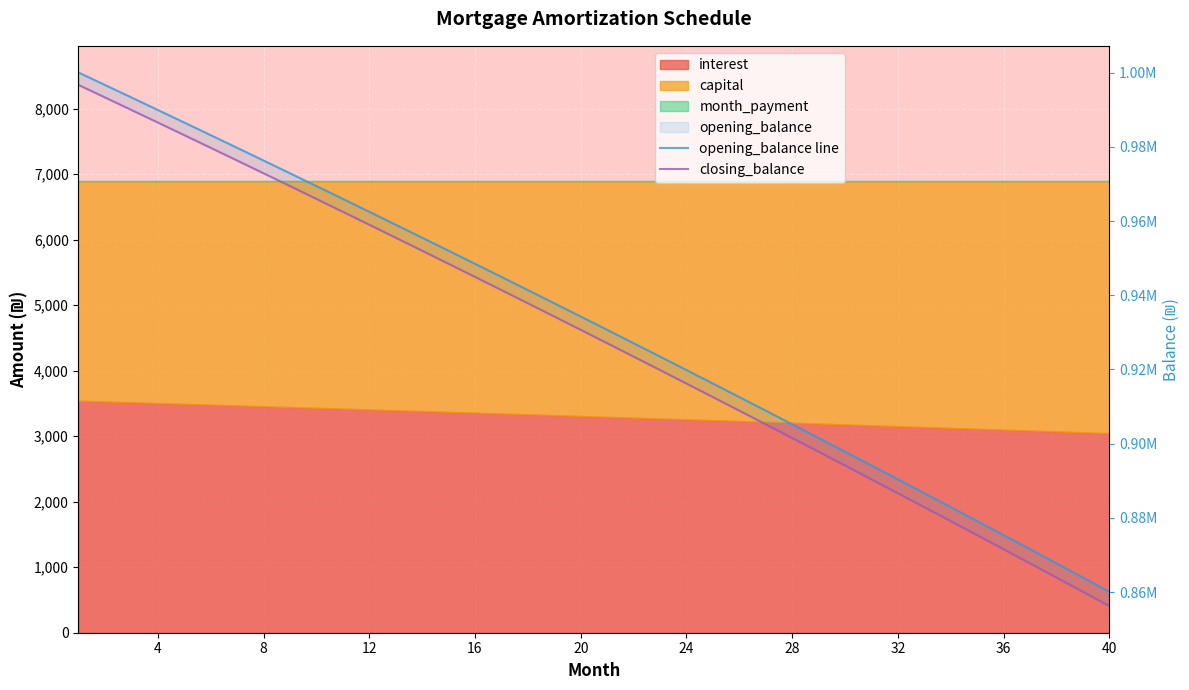

Is it true that closing_balance equals 331948.8 at 28?

False